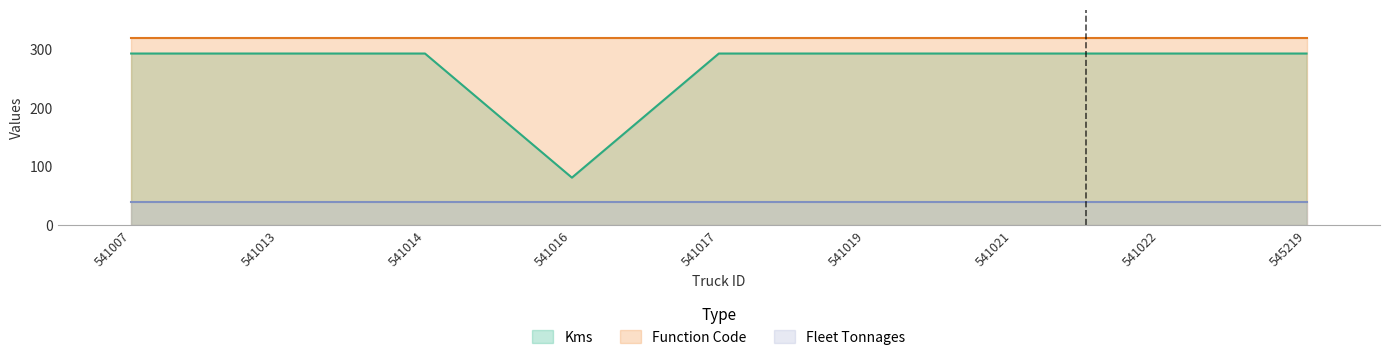

What is the spread (max minus min) of values at 541022?

280